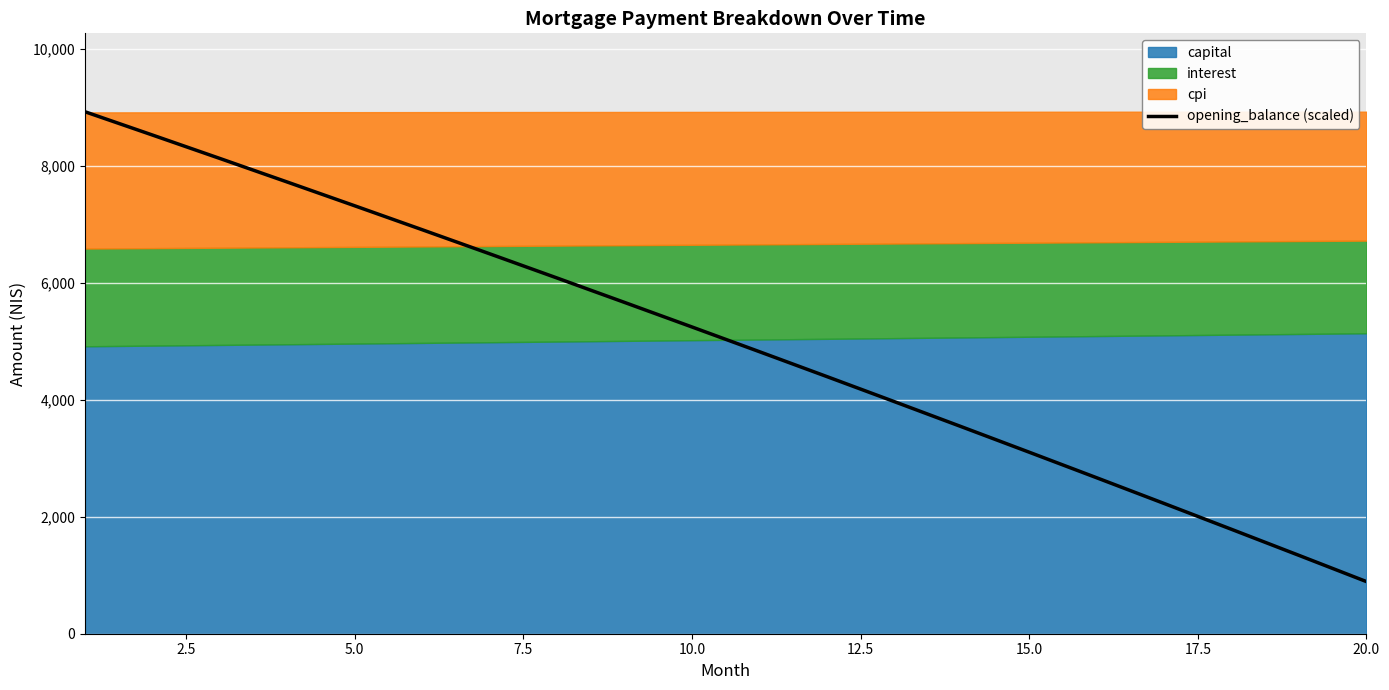

True or false: the data shows 3692.4 at 16.

False